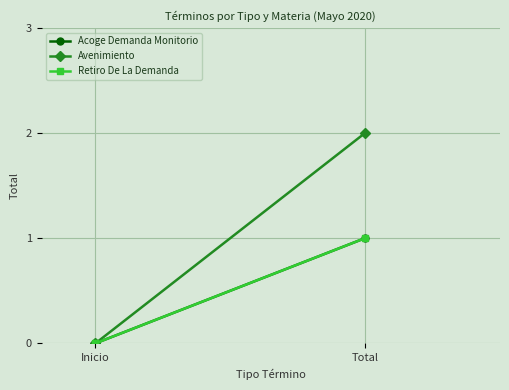

What is the label of the 1st point from the right?

Total